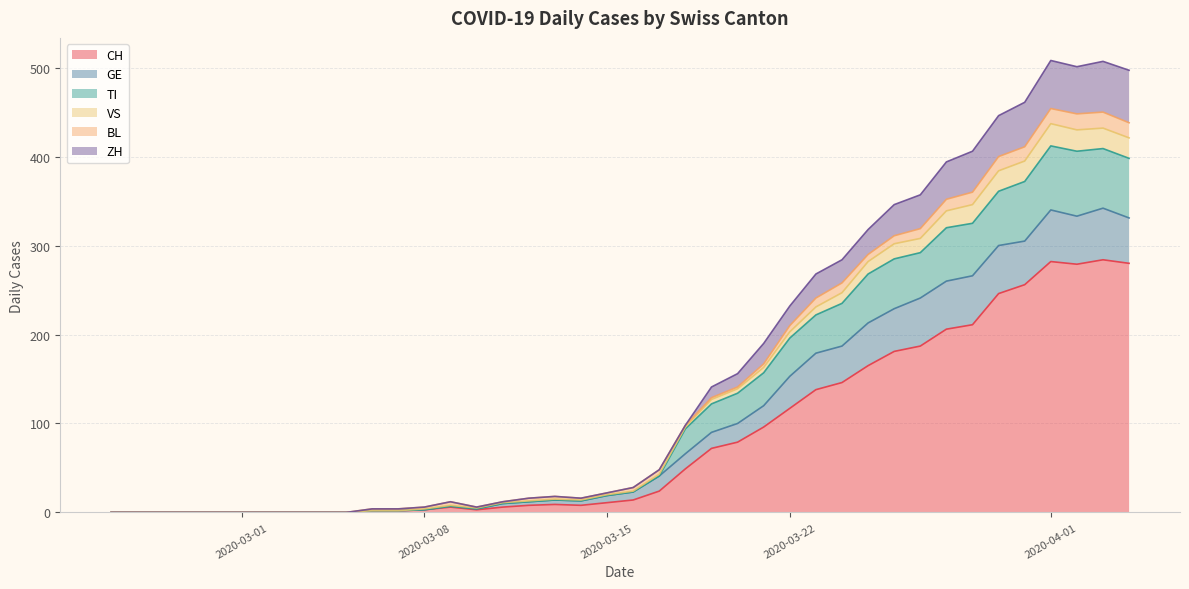

At how many categories does at least one series exceed 318?

10